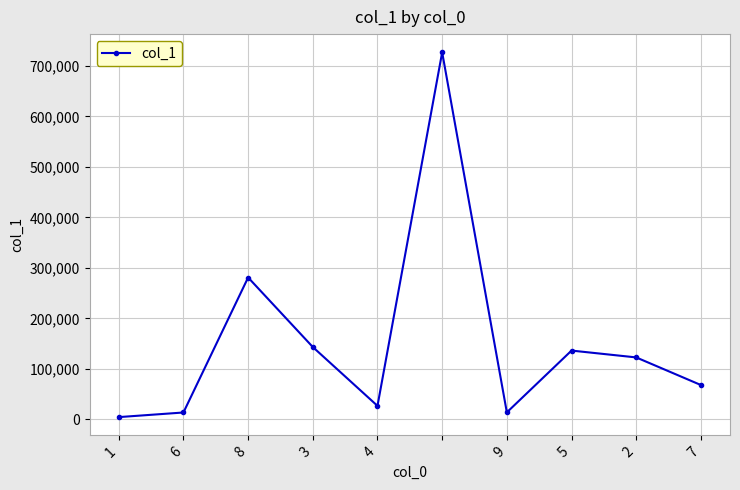

What is the average value?

153718